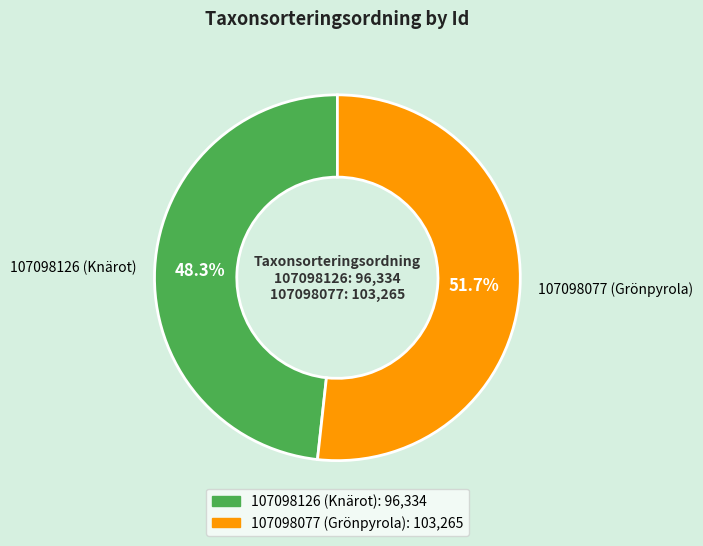

Rank the categories by value from lowest to highest.

107098126 (Knärot), 107098077 (Grönpyrola)